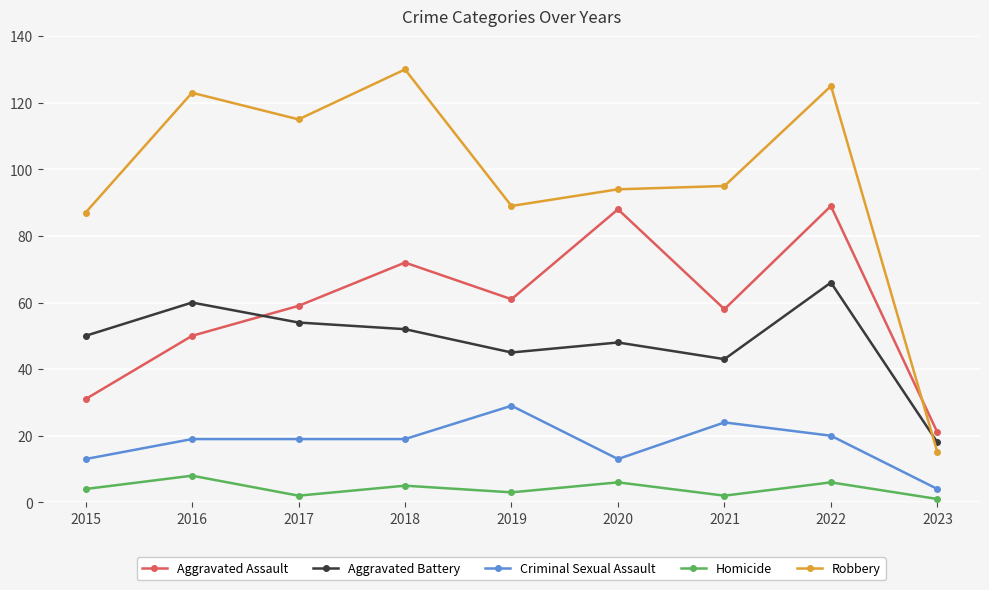

What is the sum of the Aggravated Assault values at 2021 and 2018?

130